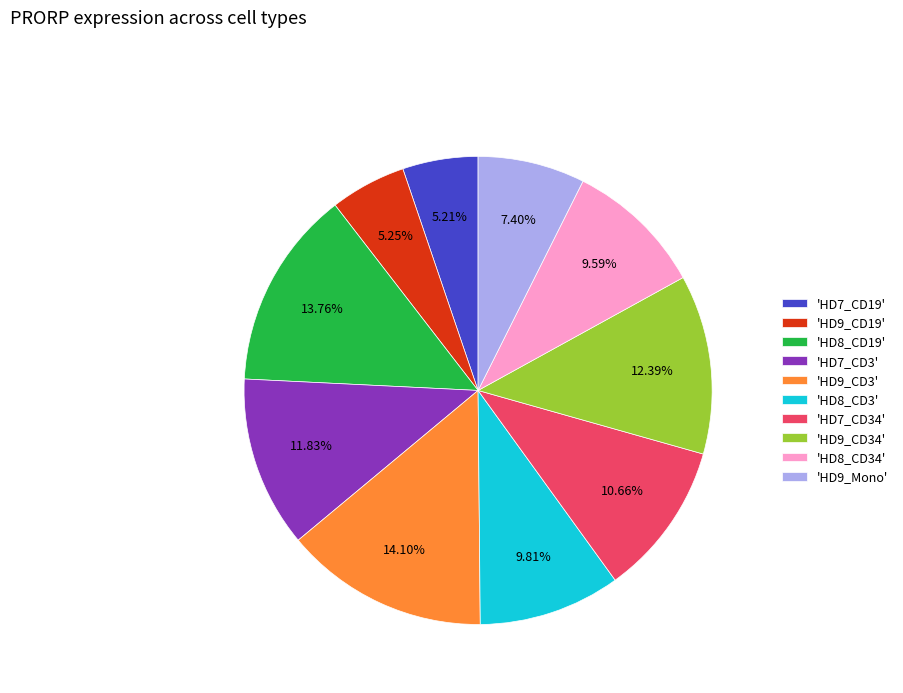

Is the sum of 'HD7_CD34' and 'HD7_CD19' greater than half?

No